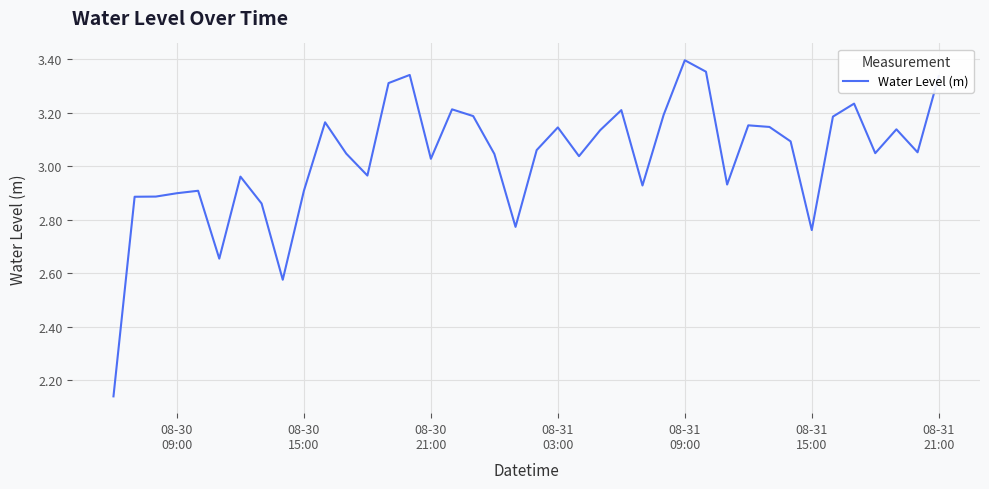

Which label corresponds to the largest value in the chart?

08-31
09:00